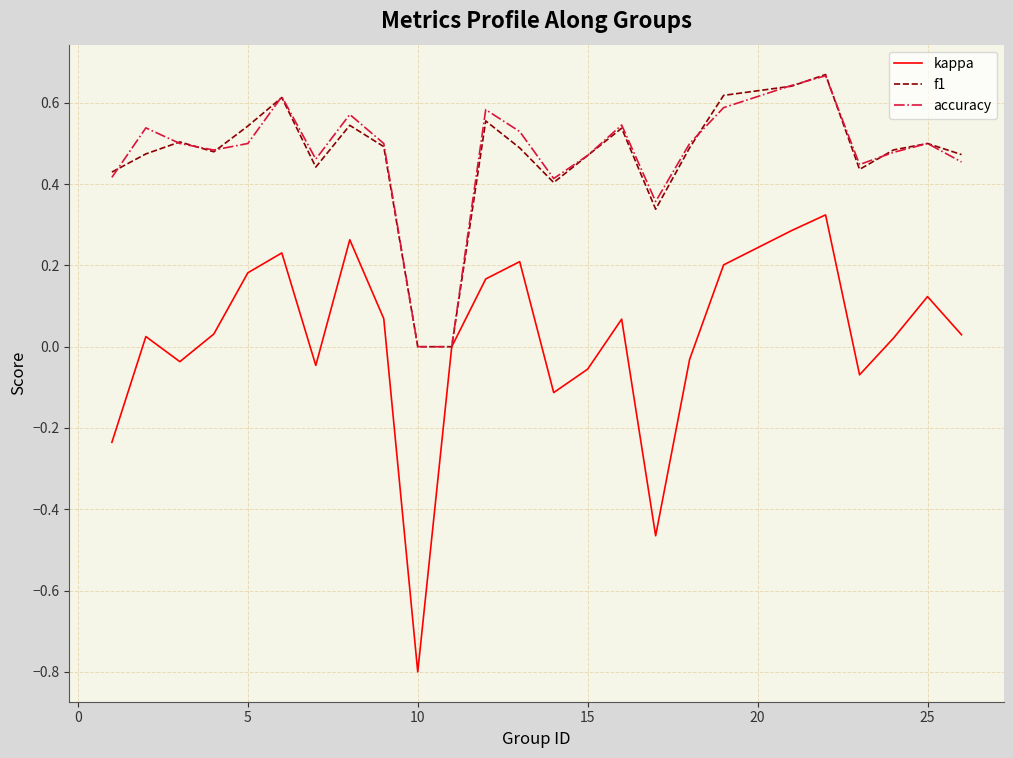

What is the smallest value displayed?

-0.8